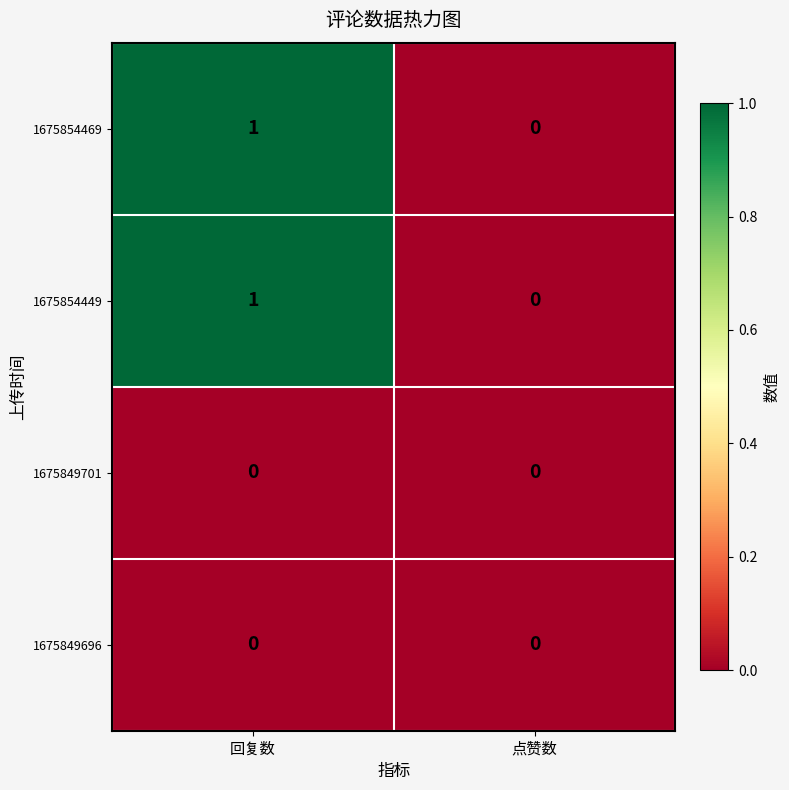

Which category has the highest value in the 1675854469 series?

回复数